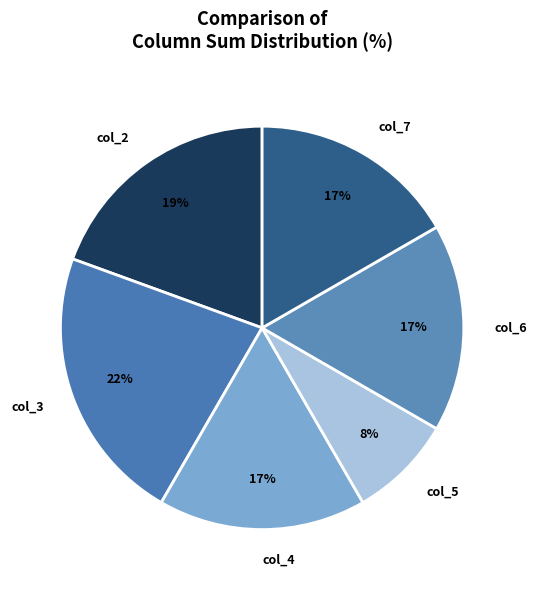

Do col_4 and col_2 together represent more than half of the pie?

No